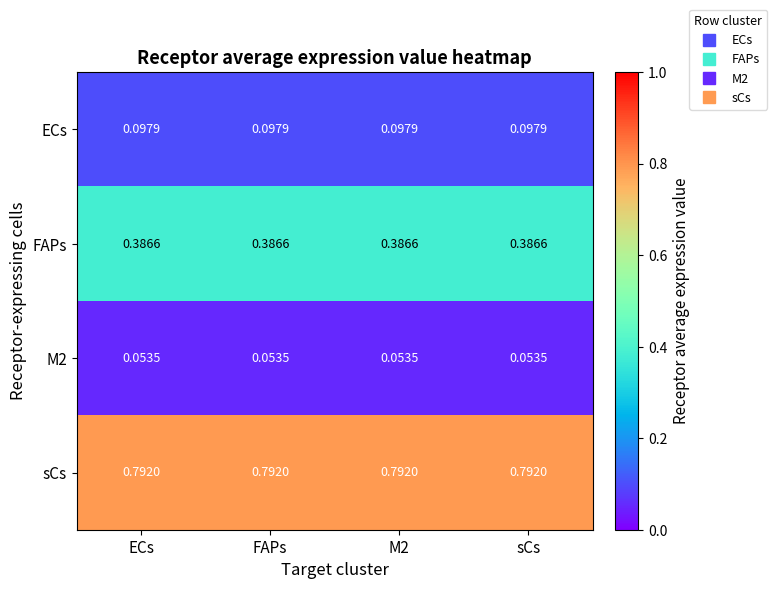

Count the number of categories in the chart.

4